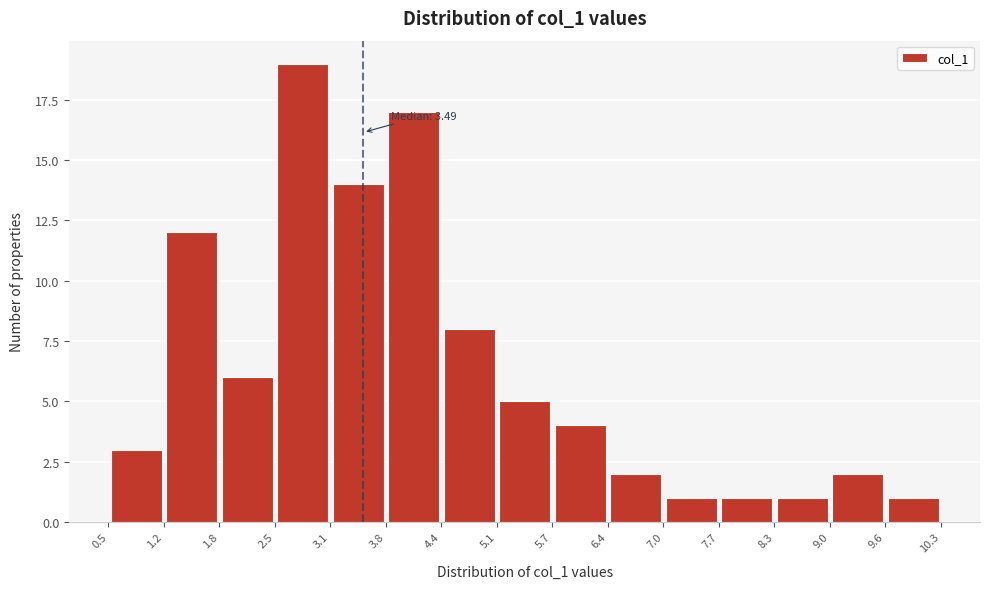

Which range on the x-axis has the tallest bar?

2.5 to 3.1